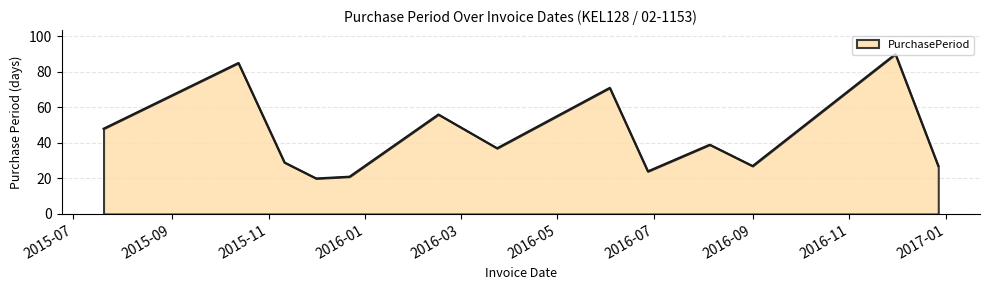

What is the greatest value displayed?

90